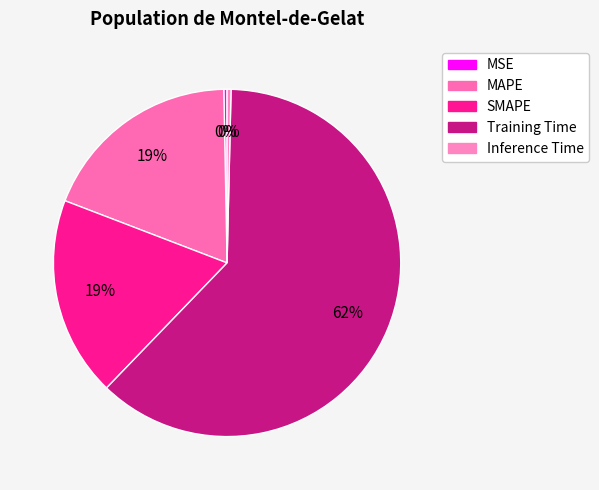

How many segments does this pie chart have?

5